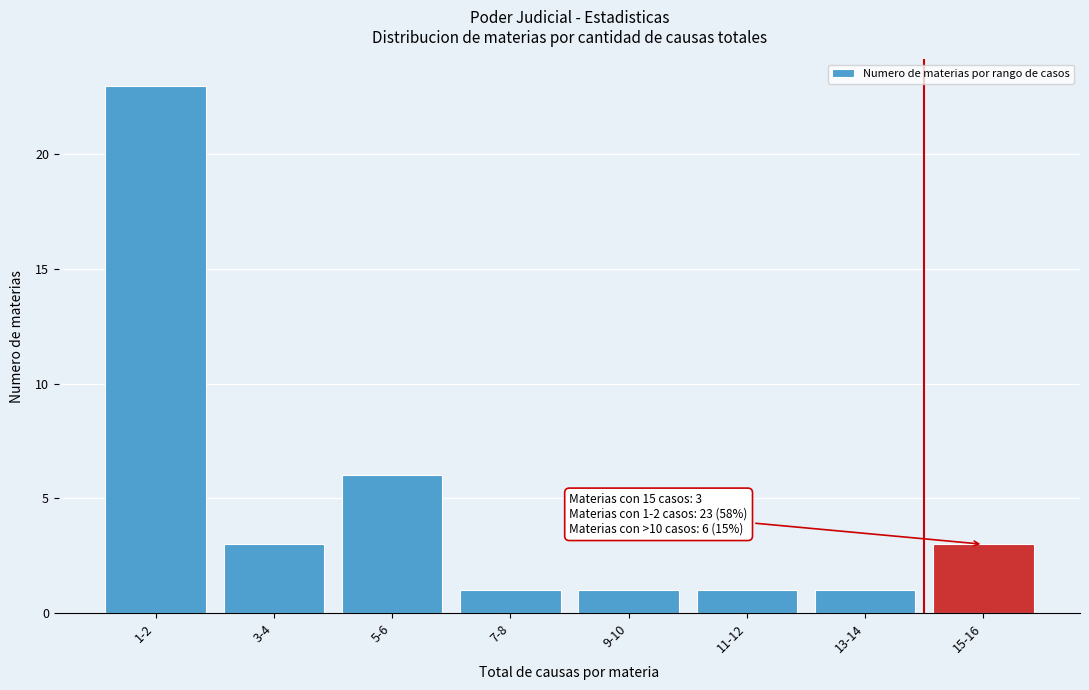

Reading left to right, what are all the values shown in this chart?

1-2=23	3-4=3	5-6=6	7-8=1	9-10=1	11-12=1	13-14=1	15-16=3